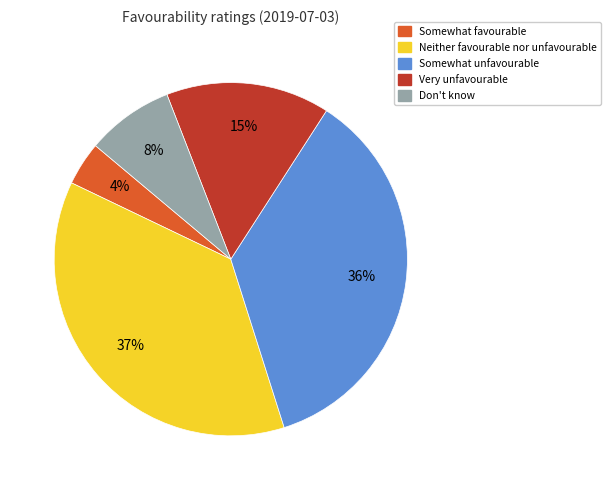

To the nearest percent, what is the average slice percentage?

20%